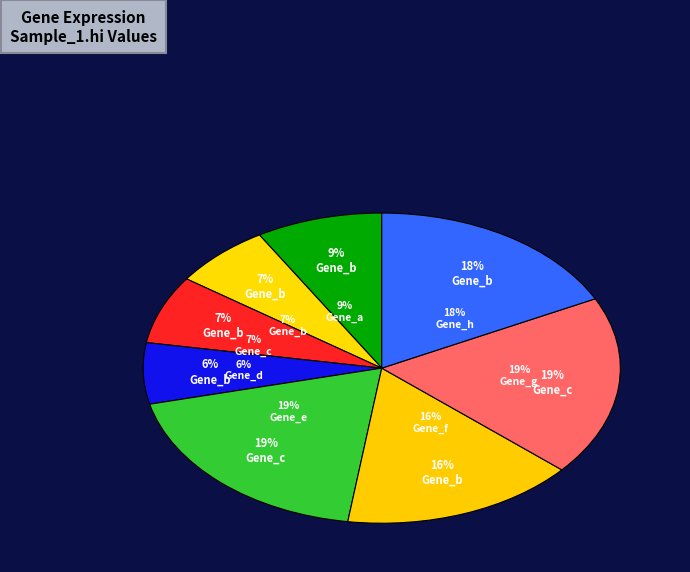

Is there a majority slice in this chart?

No